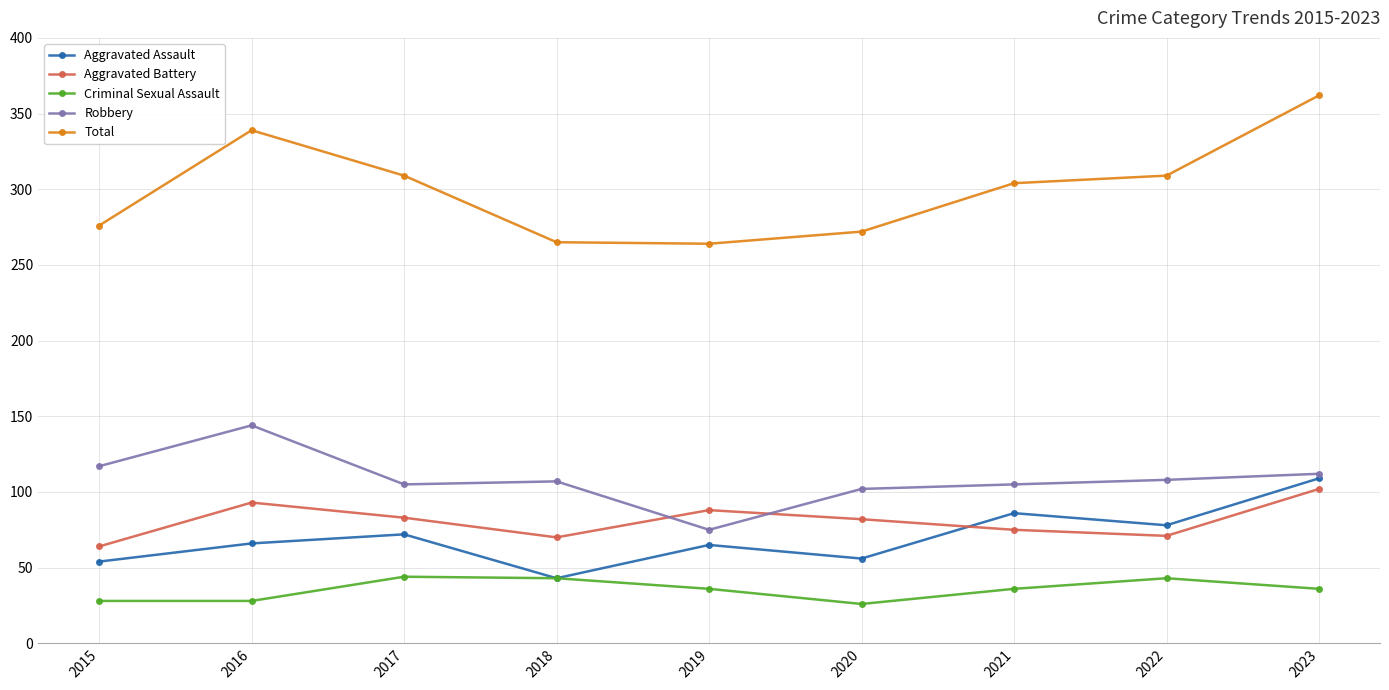

What is the value of the Aggravated Assault point at the 9th from the left?

109